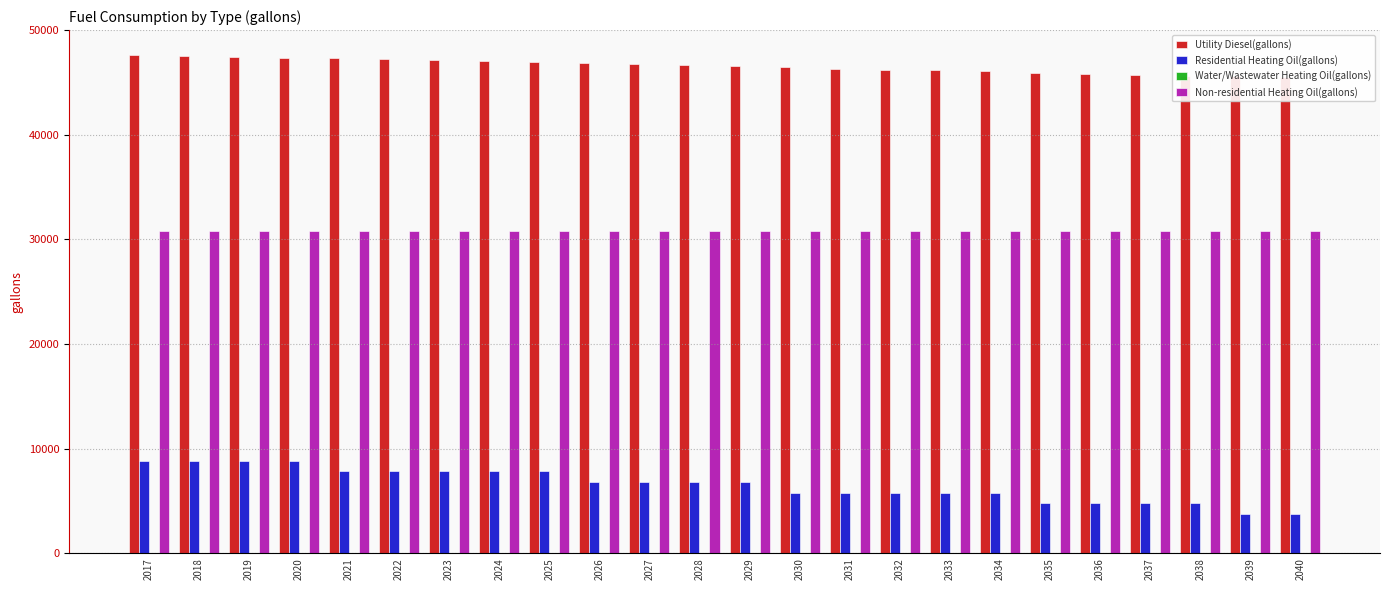

Which has a higher value, 2031 or 2036?

2031